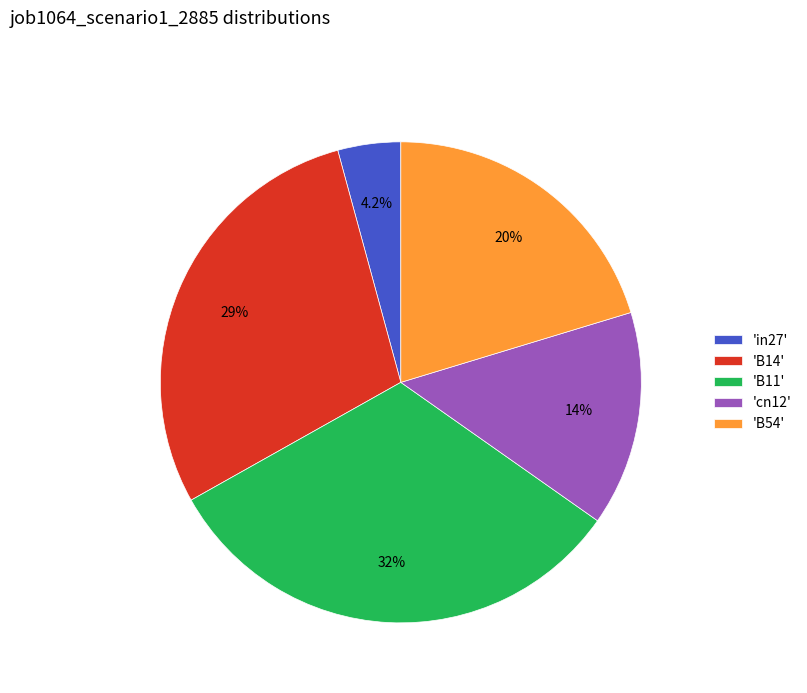

To the nearest percent, what is the average slice percentage?

20%